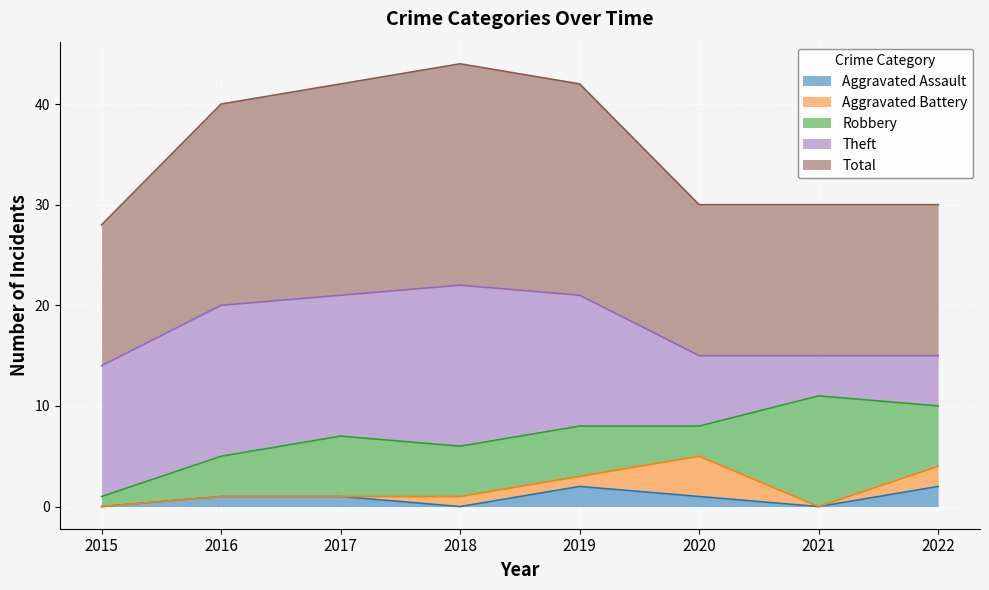

True or false: Robbery and Aggravated Battery intersect in this chart.

True